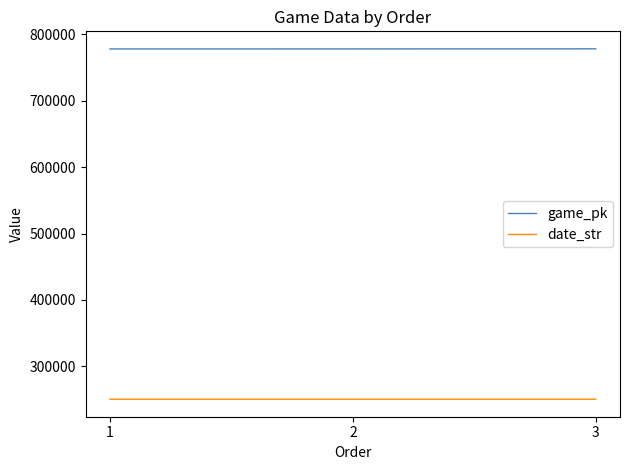

Count the number of categories in the chart.

3